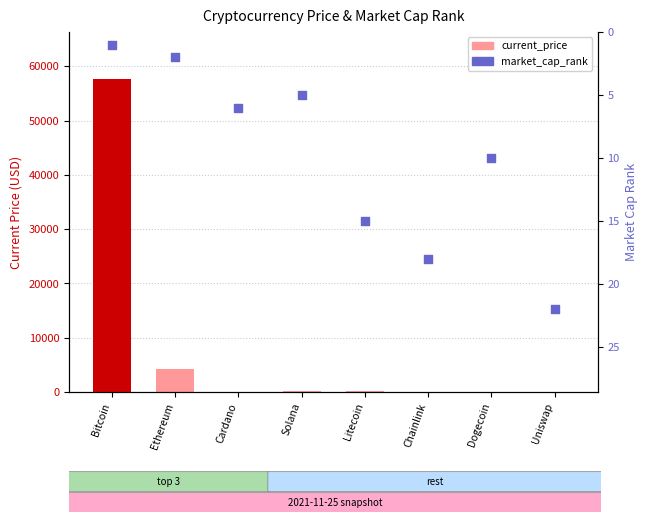

Is the value of current_price at Bitcoin greater than the value of market_cap_rank at Ethereum?

Yes